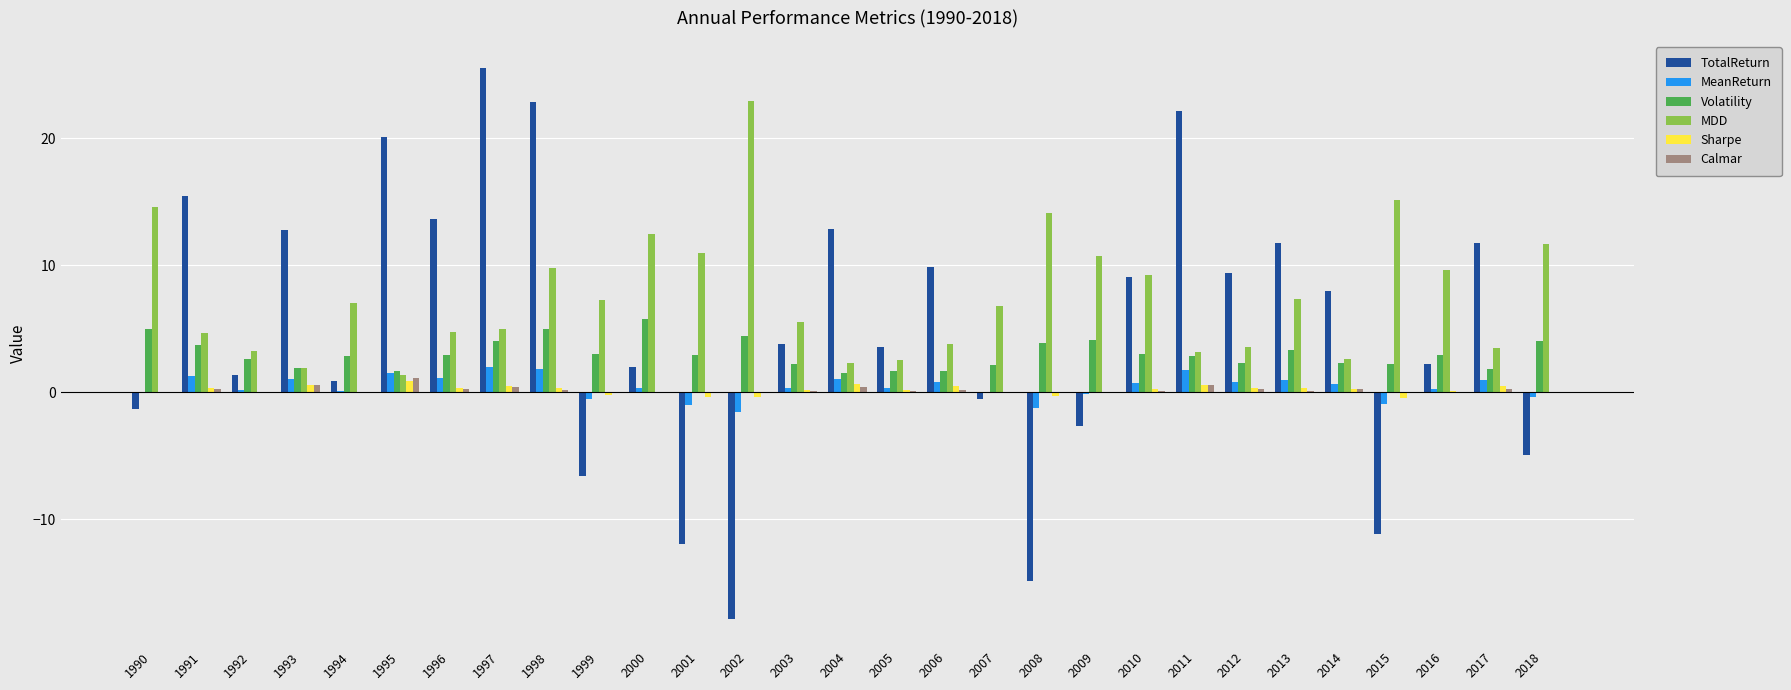

Is the value of Sharpe at 1997 greater than the value of TotalReturn at 2005?

No